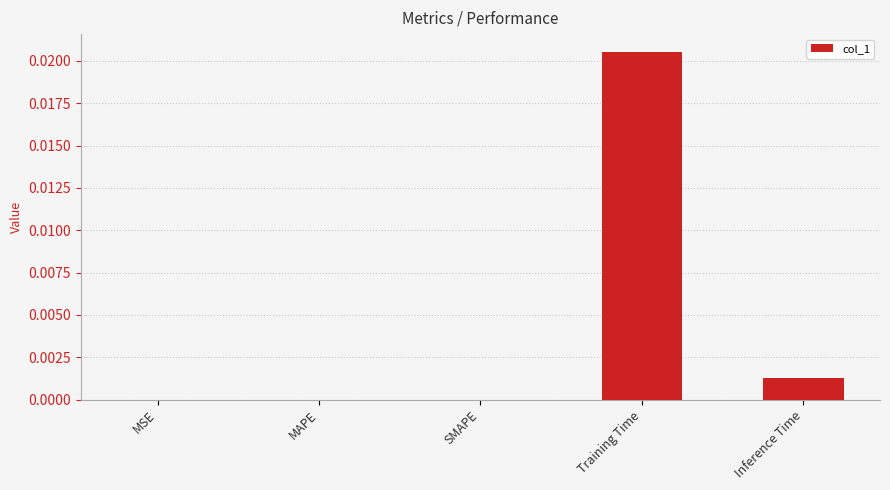

Is it true that the value at MAPE is 0.0?

True